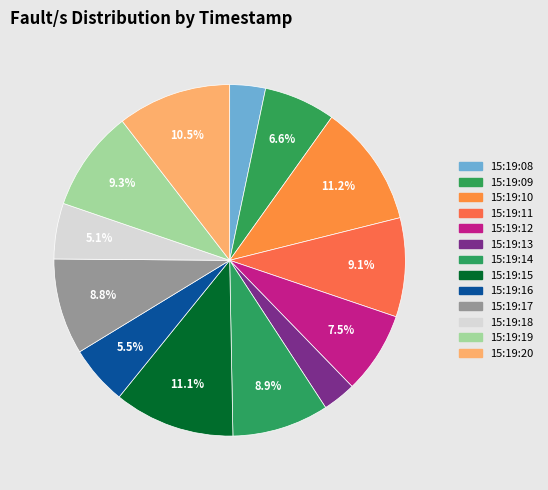

Count the number of slices in the pie.

13